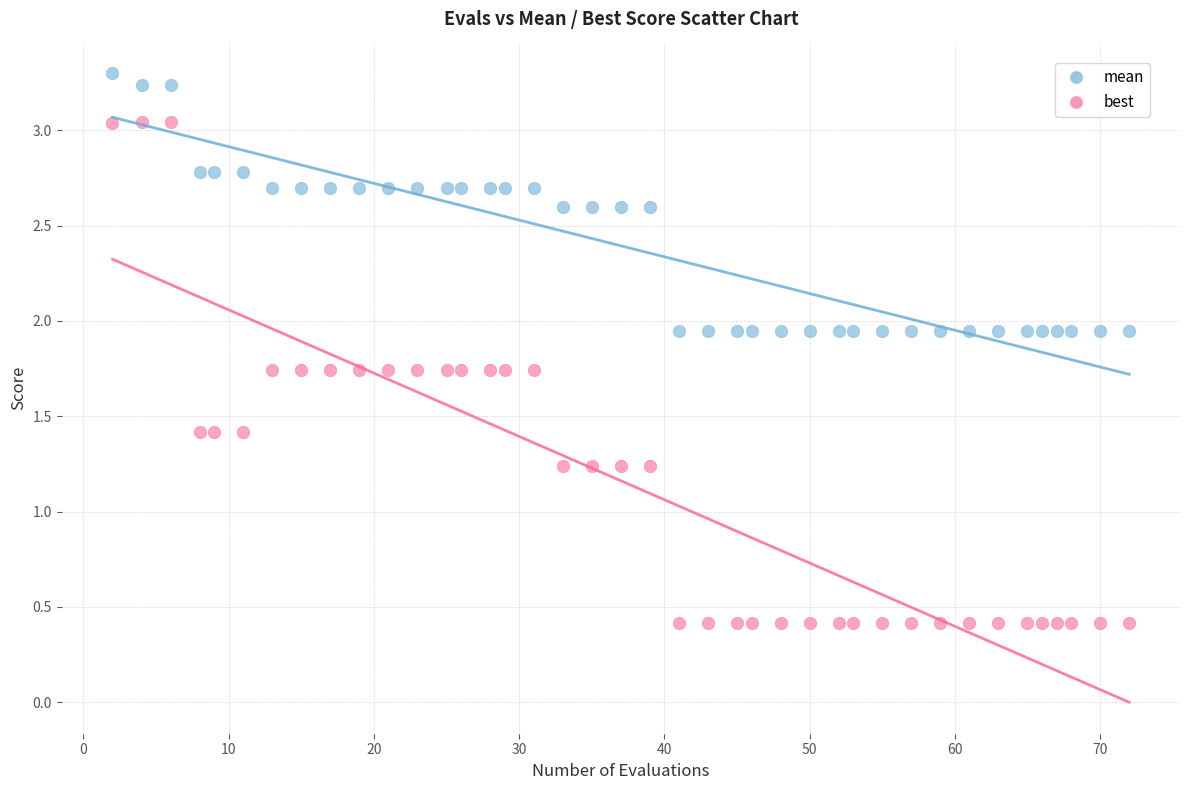

Which series contains the lowest Y value?

best